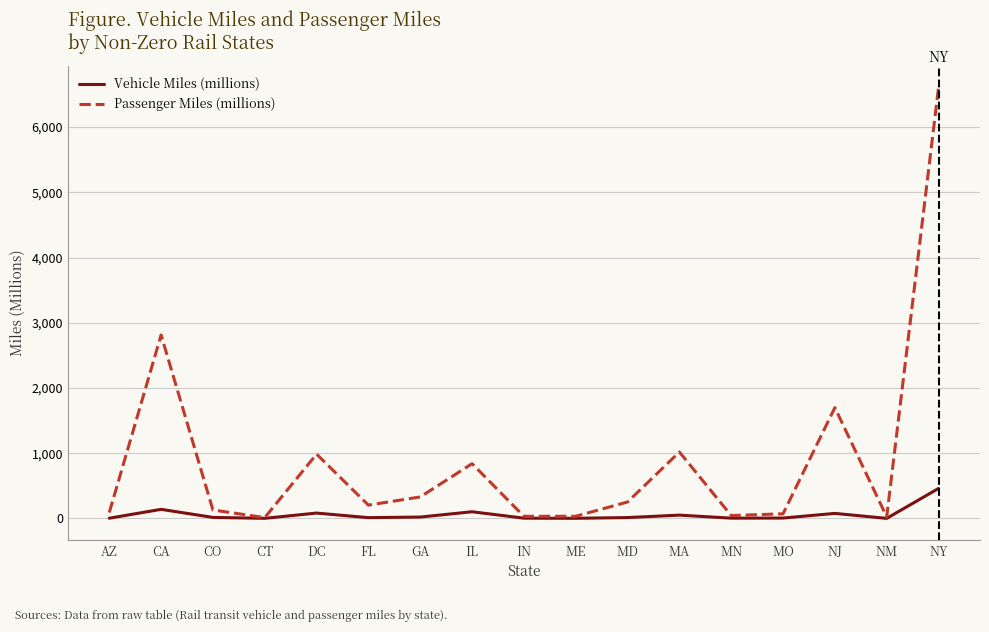

List the series in order of their peak value, highest first.

Passenger Miles (millions), Vehicle Miles (millions)